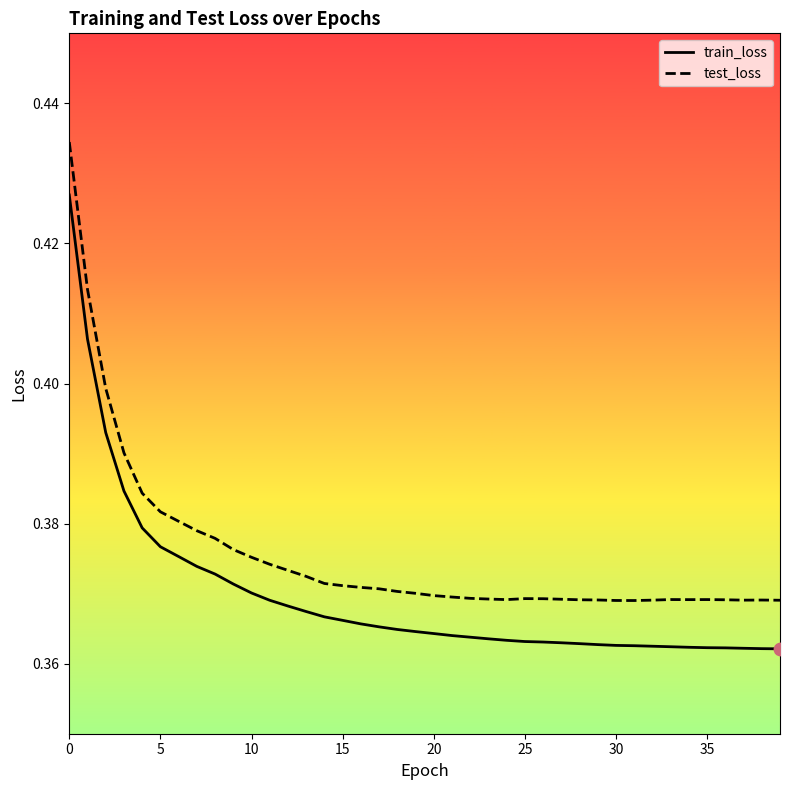

What are all the series names shown in the legend?

train_loss, test_loss